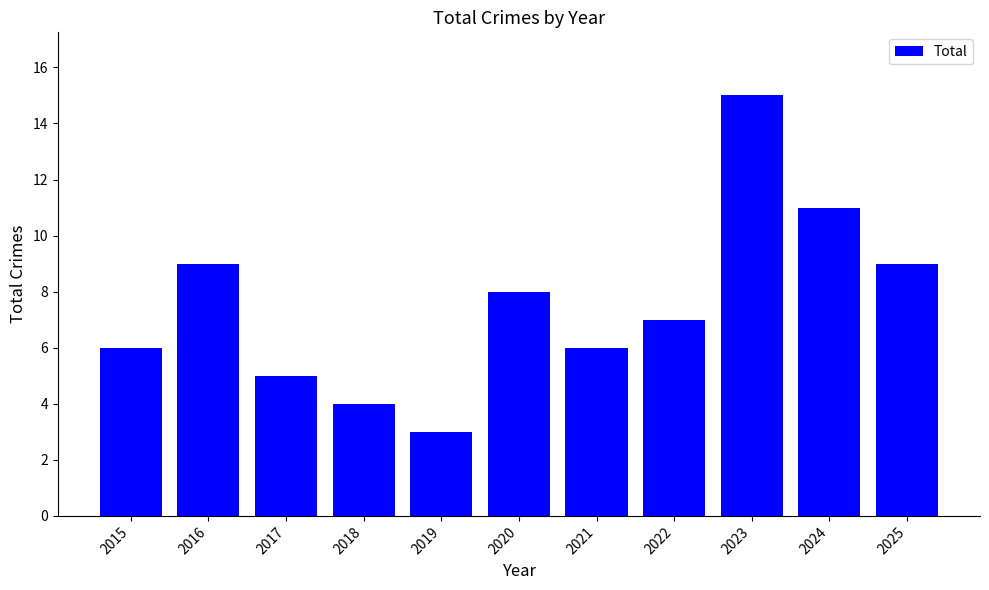

What is the value of the 9th bar from the left?

15